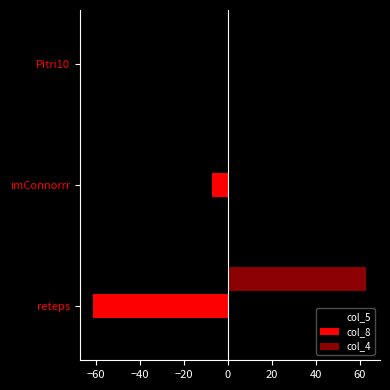

What is the maximum value for col_5?

49